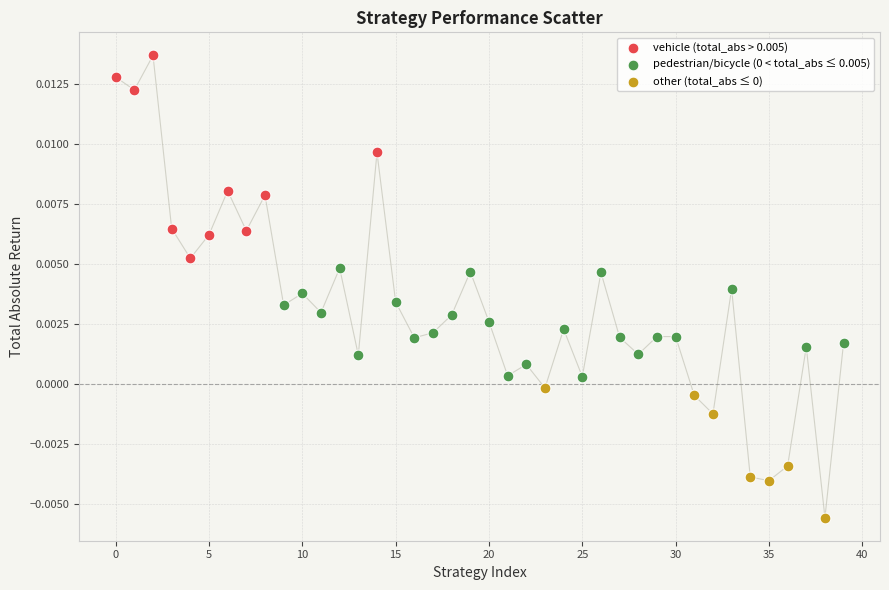

Which series contains the highest Y value?

vehicle (total_abs > 0.005)